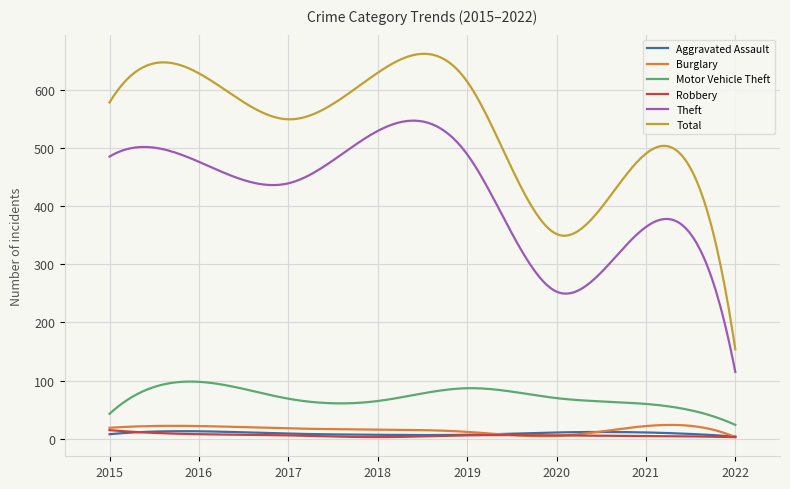

Which series has the largest total across all categories?

Total